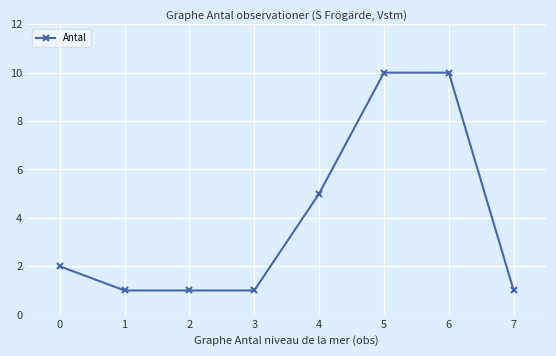

The value at 4 is 1. True or false?

False